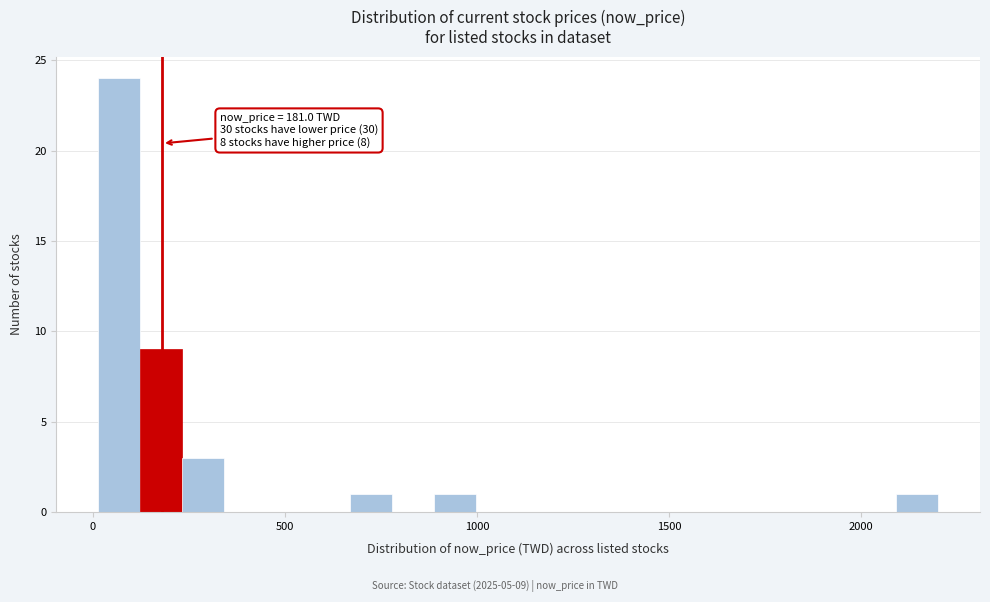

Around what value on the x-axis is the tallest bar? Give the approximate position of its centre, as read against the axis.

50